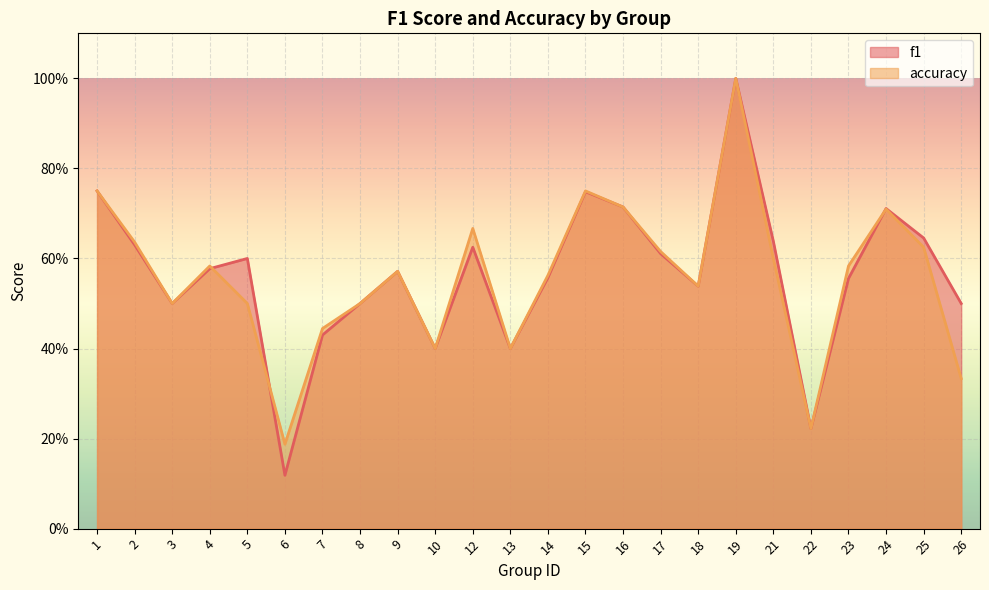

Which series has the largest total across all categories?

f1